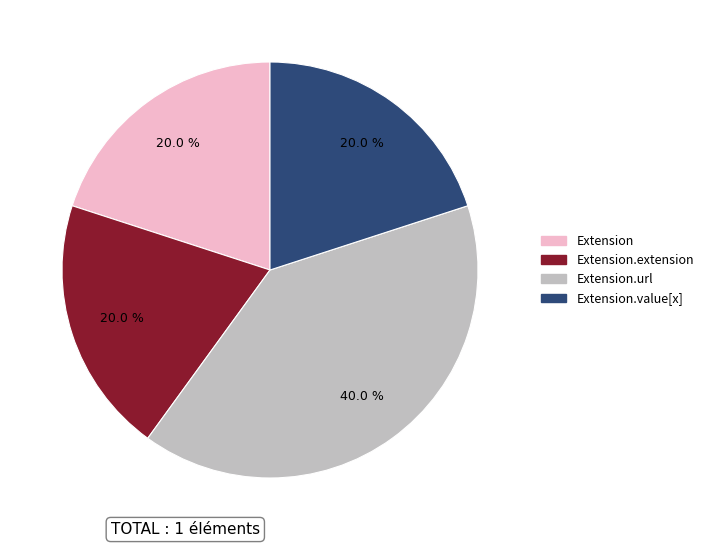

How many slices are in this pie chart?

4